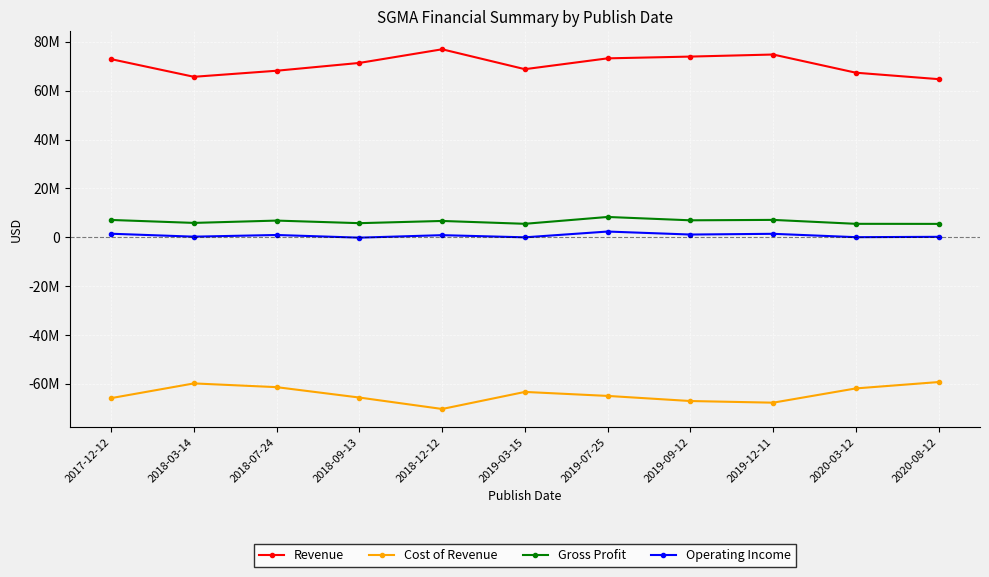

What is the label of the 1st point from the left?

2017-12-12